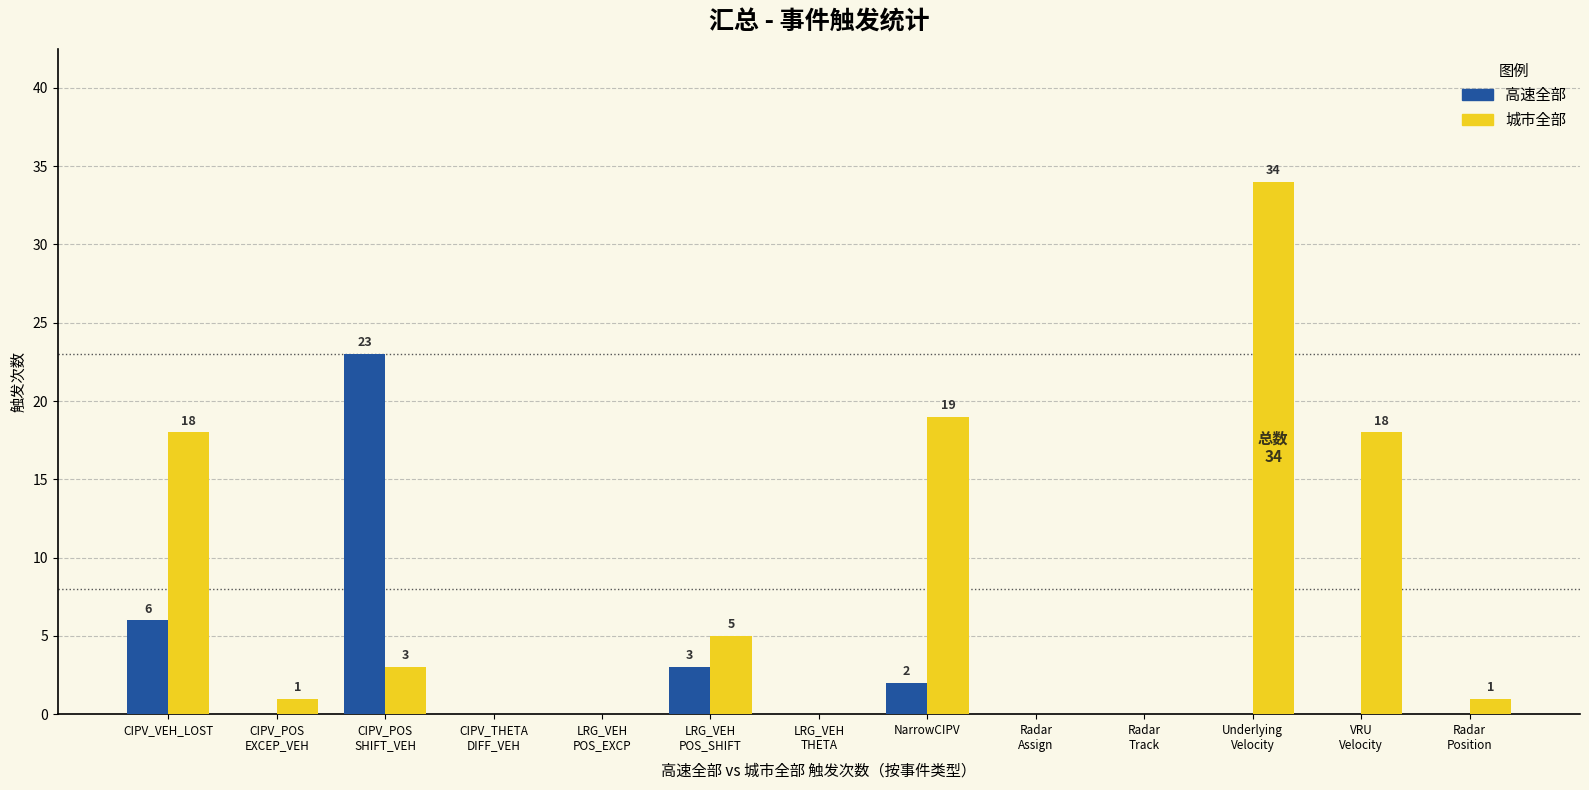

Where is 高速全部 nearest to the value 11?

CIPV_VEH_LOST